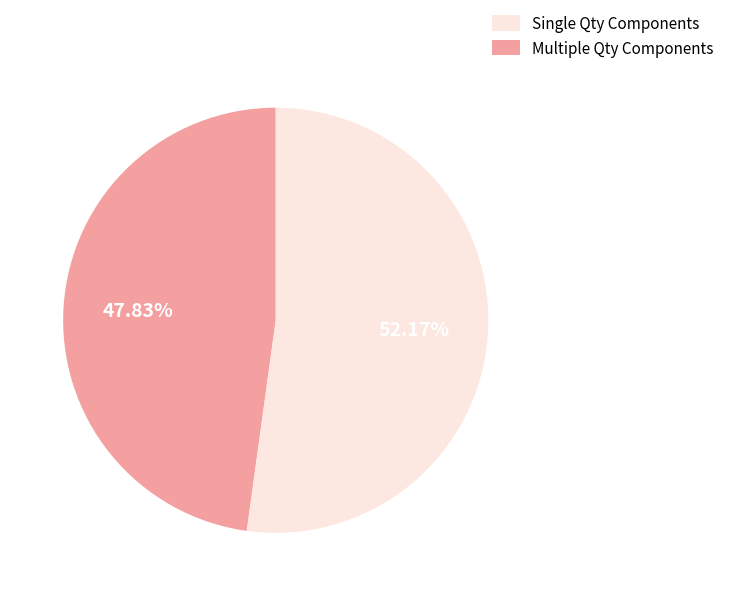

Is there any slice that represents more than half of the pie?

Yes